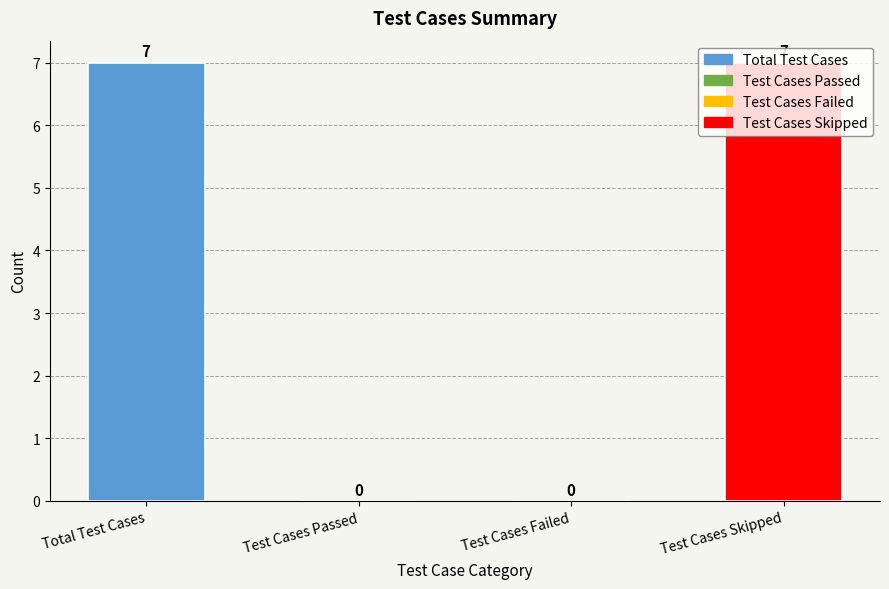

True or false: the data shows 0 at Test Cases Passed.

True